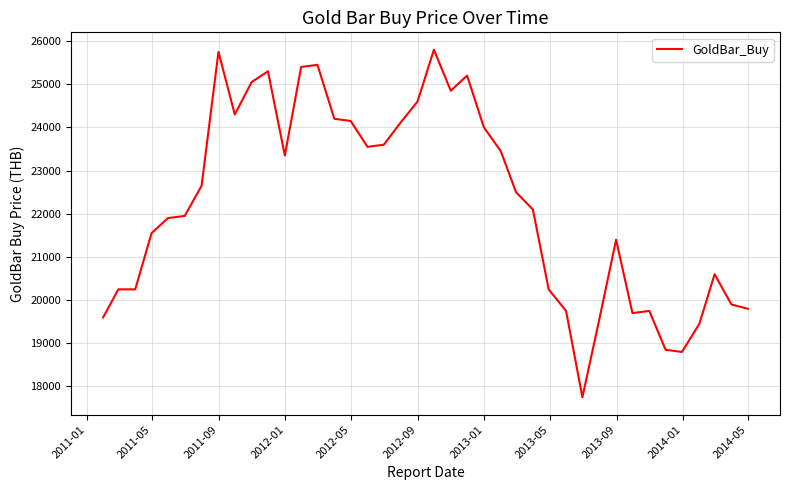

What is the smallest value displayed?

17750